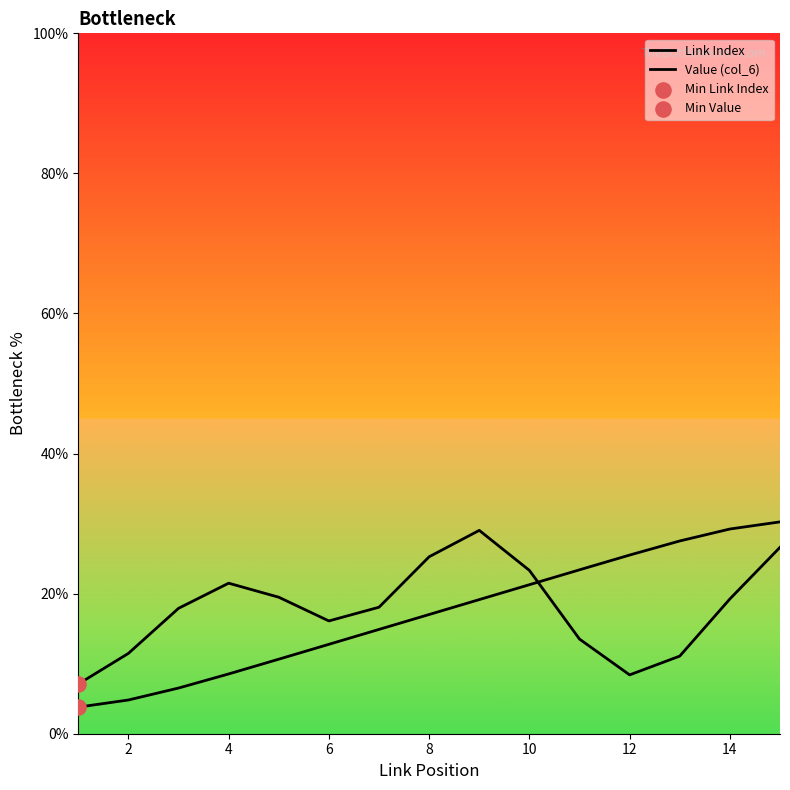

At how many categories does at least one series exceed 29?

3